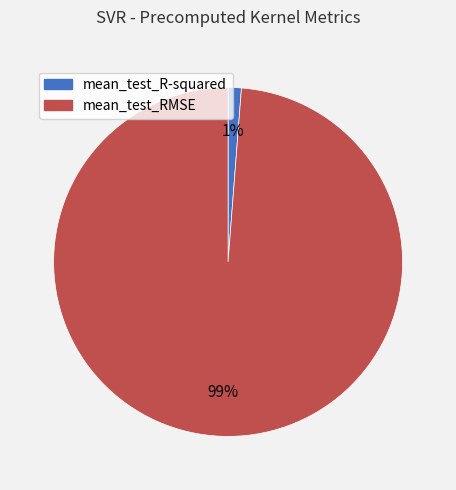

Do mean_test_R-squared and mean_test_RMSE together represent more than half of the pie?

Yes